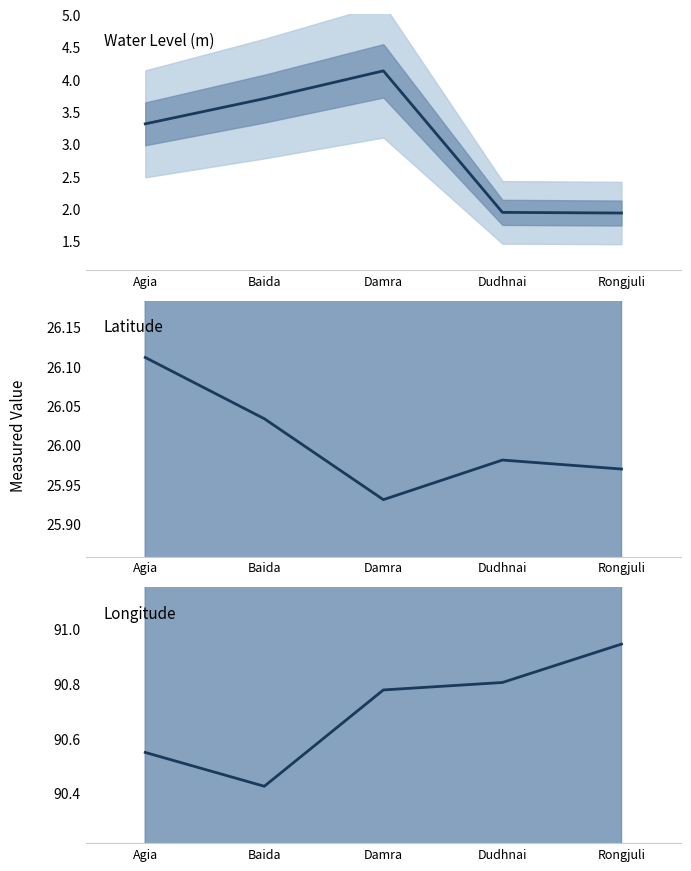

What is the spread (max minus min) of values at Rongjuli?

89.0